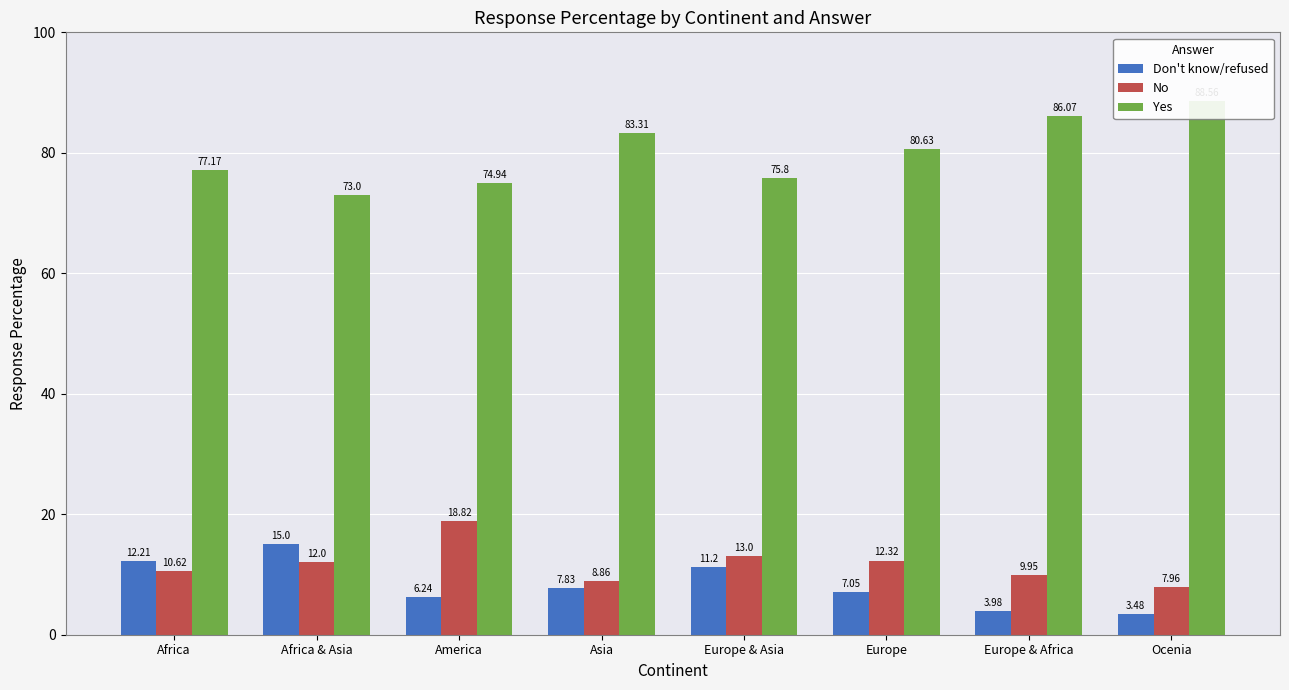

Reading left to right, what are all the values shown in this chart?

Don't know/refused: Africa=12.2	Africa & Asia=15.0	America=6.2	Asia=7.8	Europe & Asia=11.2	Europe=7.0	Europe & Africa=4.0	Ocenia=3.5
No: Africa=10.6	Africa & Asia=12.0	America=18.8	Asia=8.9	Europe & Asia=13.0	Europe=12.3	Europe & Africa=9.9	Ocenia=8.0
Yes: Africa=77.2	Africa & Asia=73.0	America=74.9	Asia=83.3	Europe & Asia=75.8	Europe=80.6	Europe & Africa=86.1	Ocenia=88.6